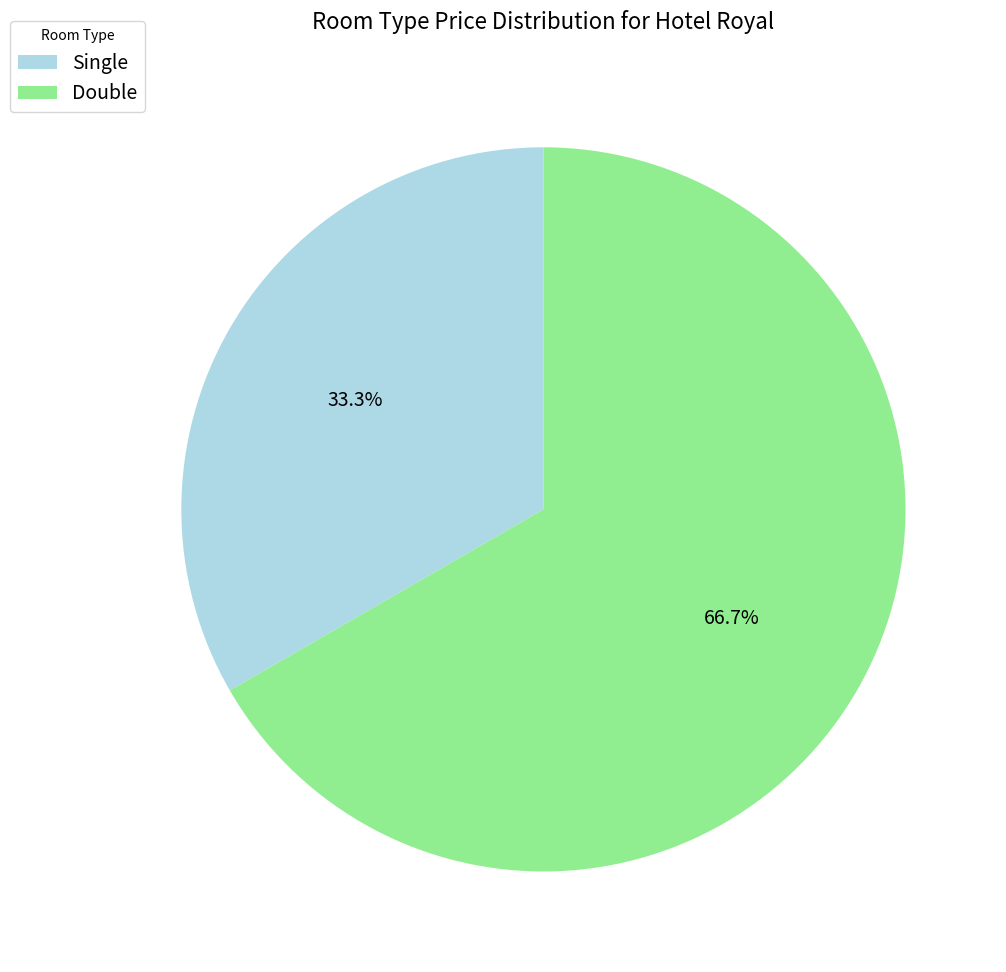

Combined, do Double and Single account for over 50%?

Yes